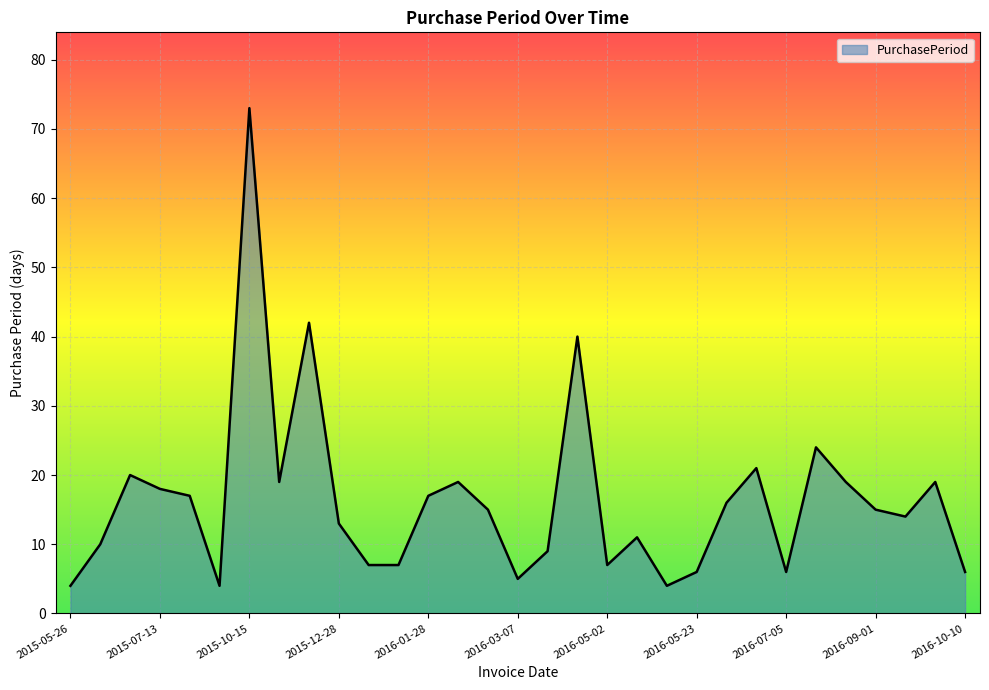

What is the greatest value displayed?

73